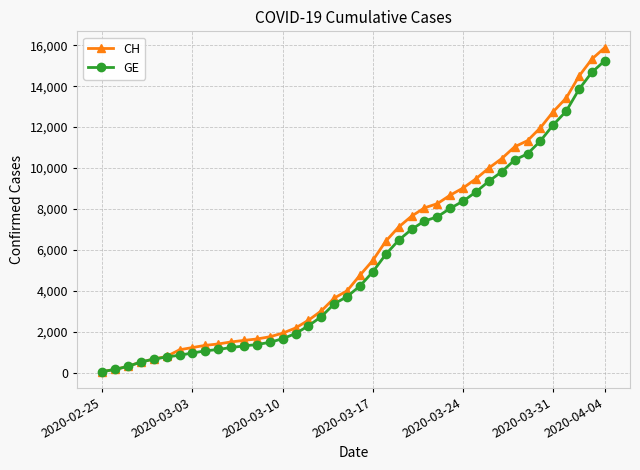

At how many categories does at least one series exceed 13226?

4